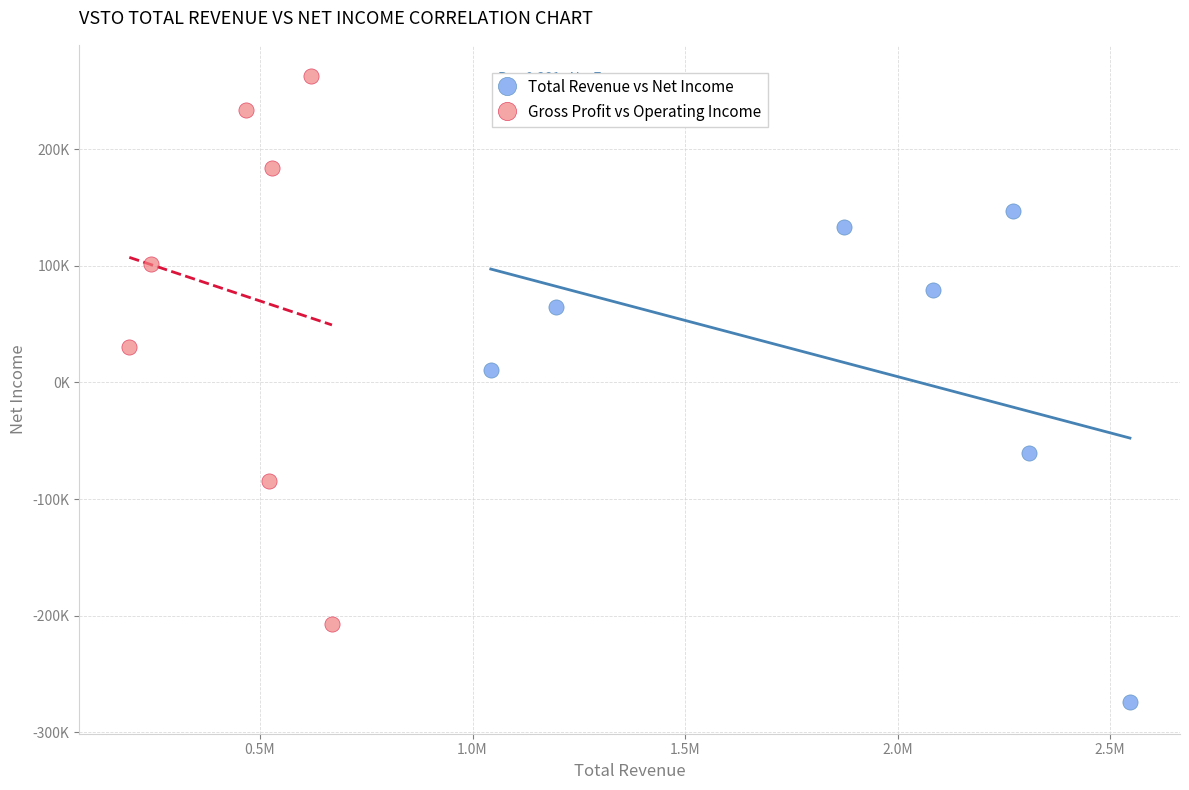

What are all the series names shown in the legend?

Total Revenue vs Net Income, Gross Profit vs Operating Income